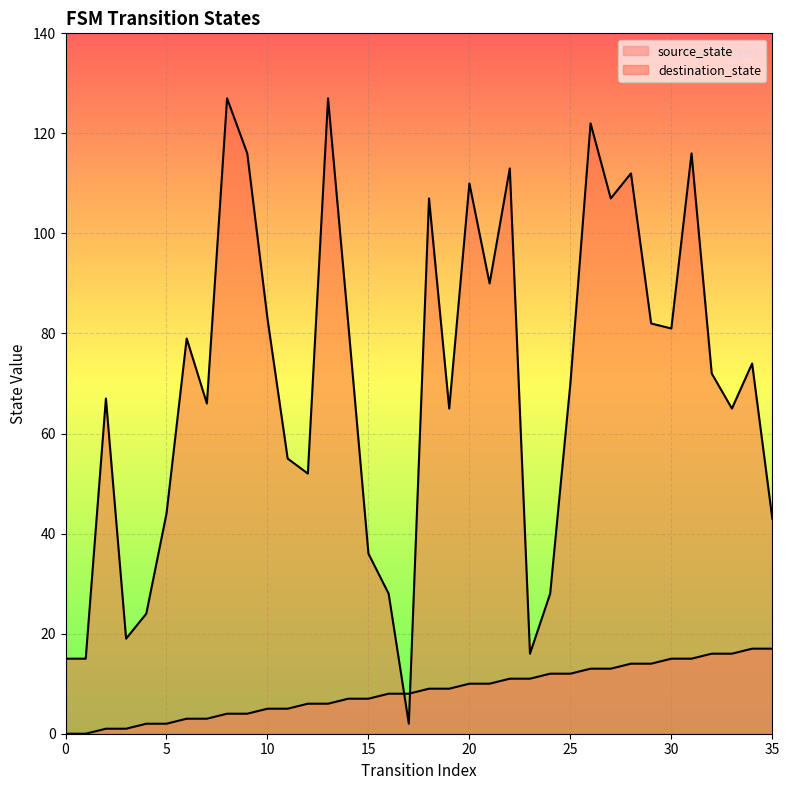

What is the sum of all destination_state values?

2510